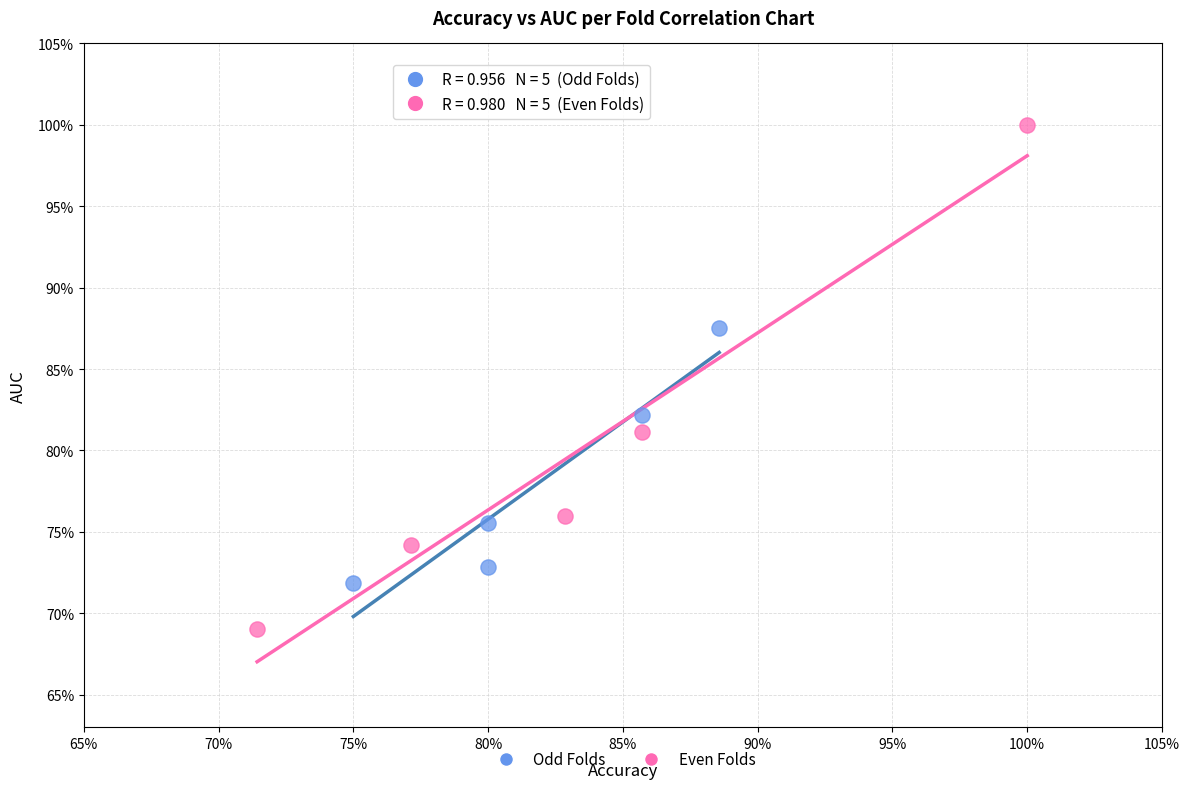

Which series has the widest spread of Y values?

Even Folds